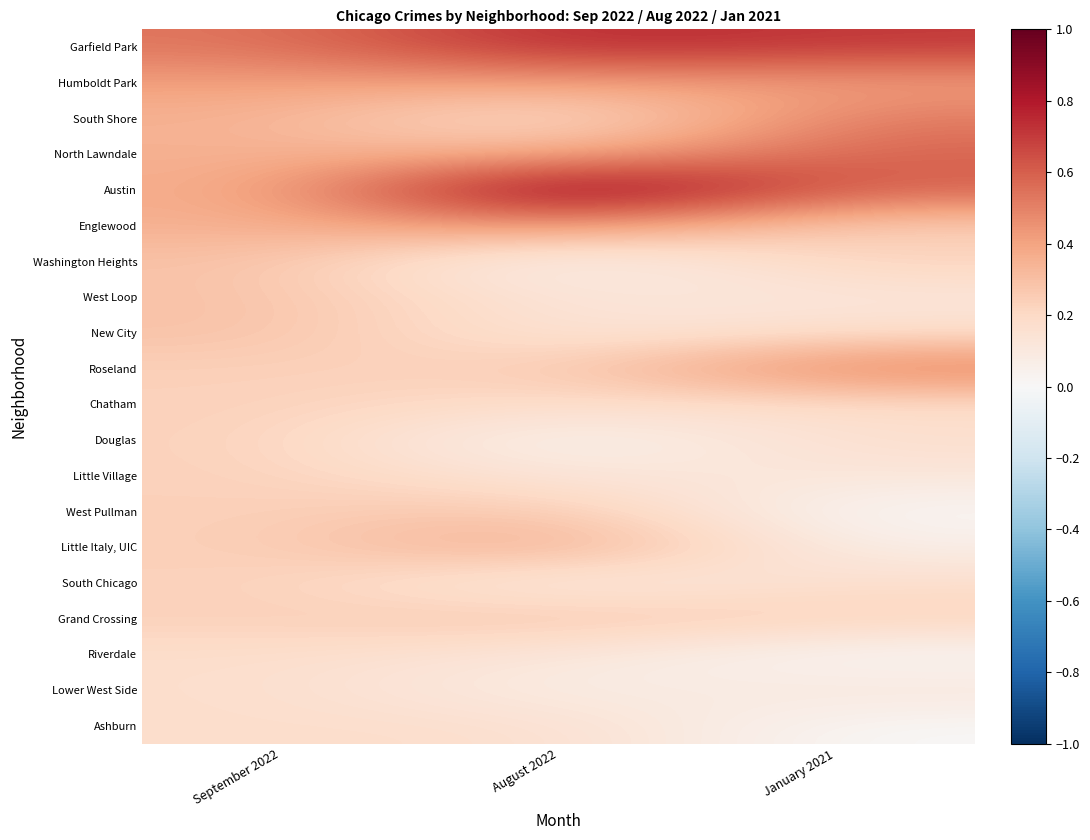

What is the spread (max minus min) of values at August 2022?

1.0